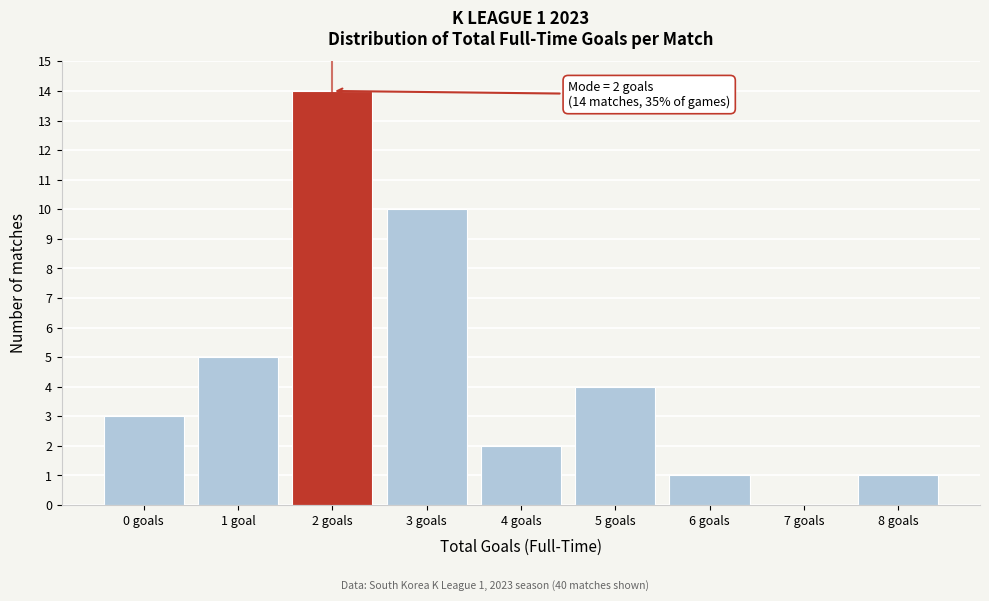

Reading right to left, transcribe all the data shown in this chart.

8 goals=1	7 goals=0	6 goals=1	5 goals=4	4 goals=2	3 goals=10	2 goals=14	1 goal=5	0 goals=3